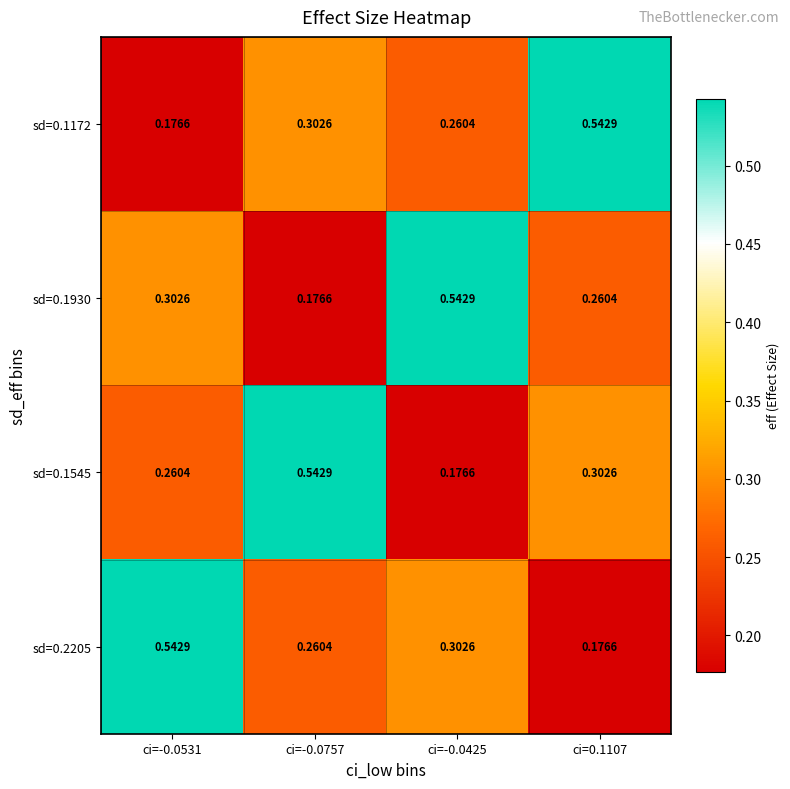

How many categories are shown in the chart?

4